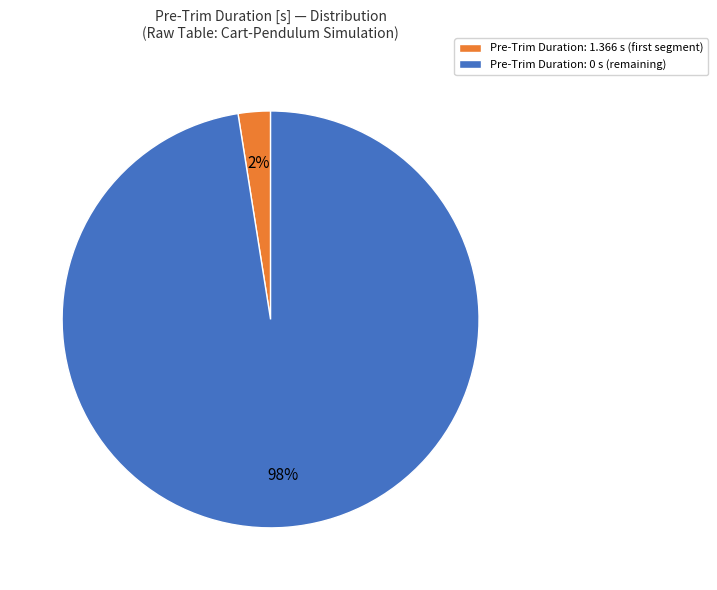

To the nearest percent, what is the average slice percentage?

50%